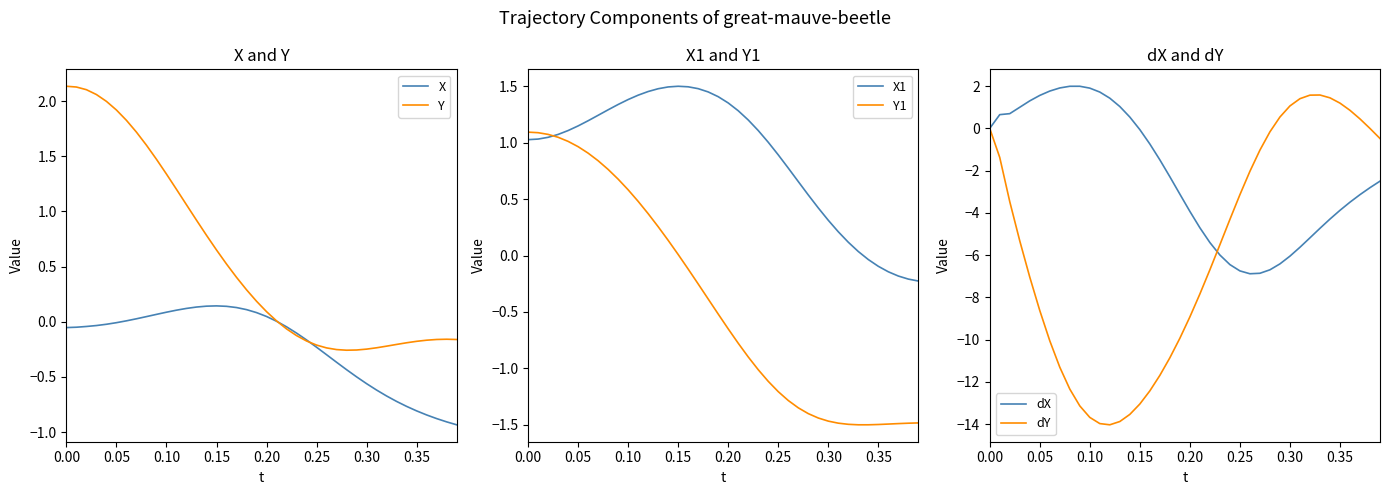

What is the average value of the X1 series?

0.9